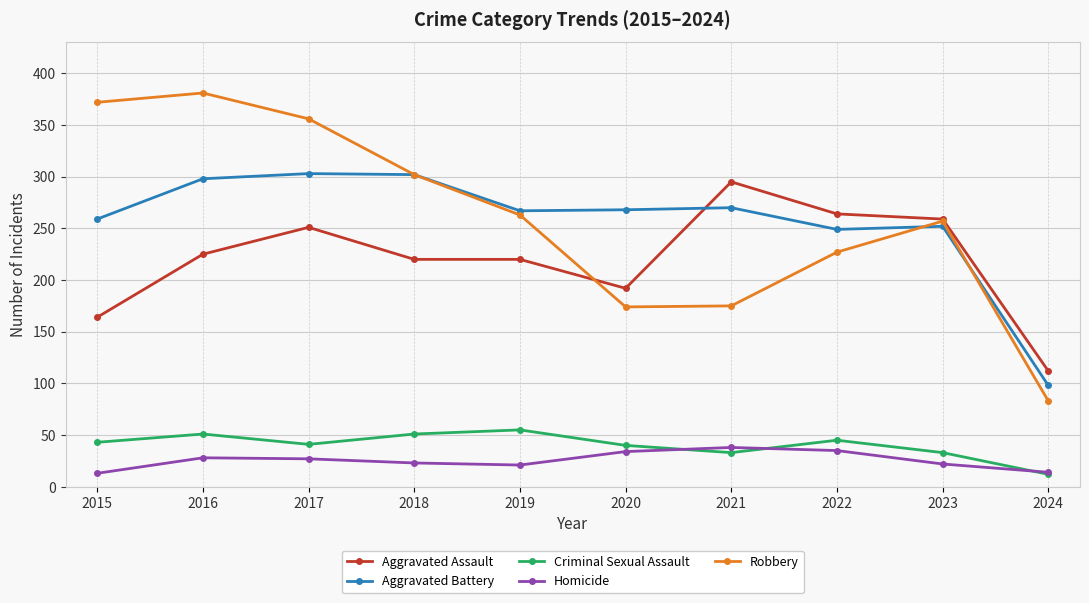

Which series has the widest spread of values?

Robbery